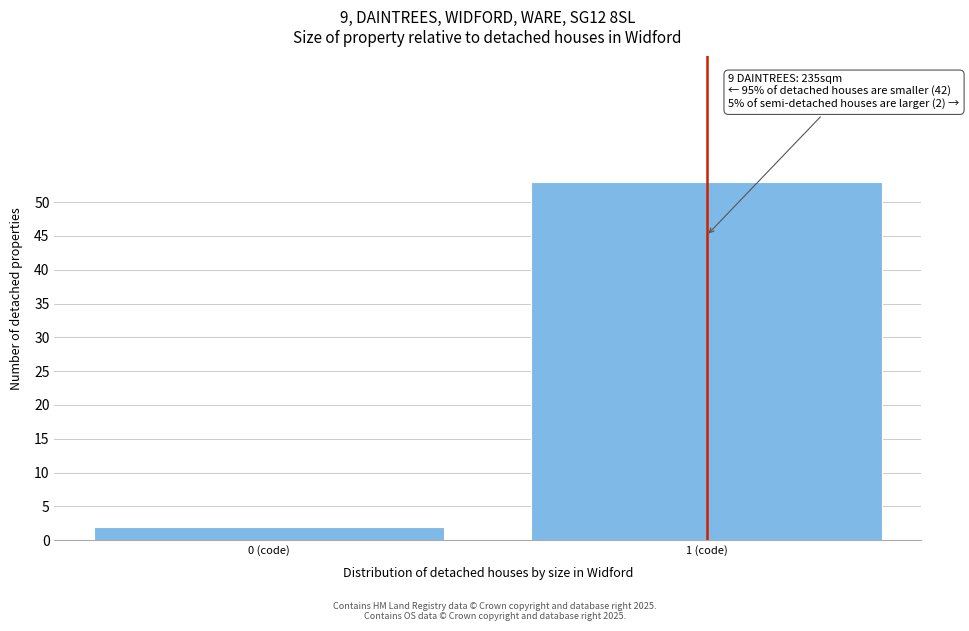

Reading left to right, what are all the values shown in this chart?

0 (code)=2	1 (code)=53